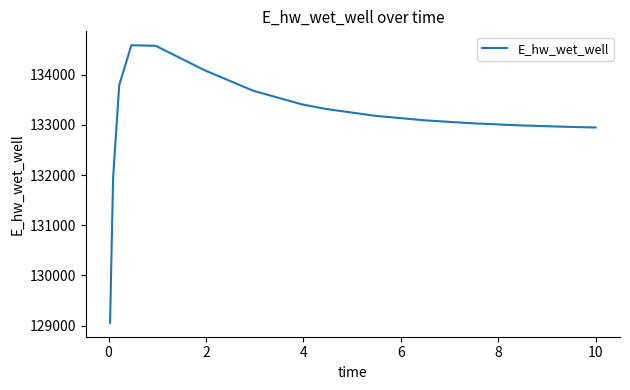

How many categories are shown in the chart?

15